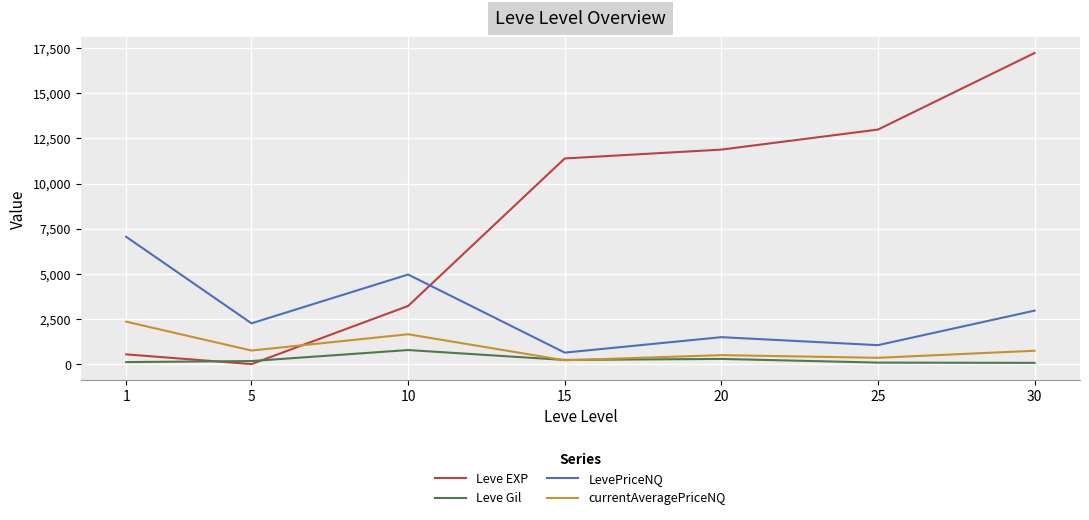

What is the highest value of the Leve Gil series?

780.0